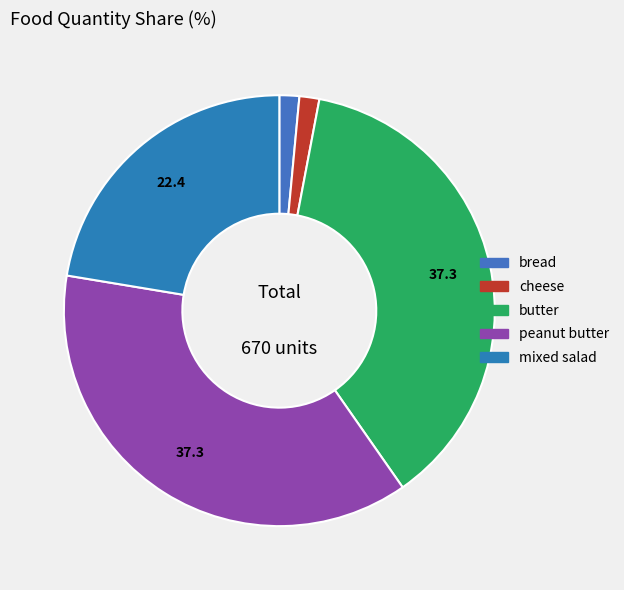

To the nearest percent, what is the difference between the cheese and mixed salad slice percentages?

21%